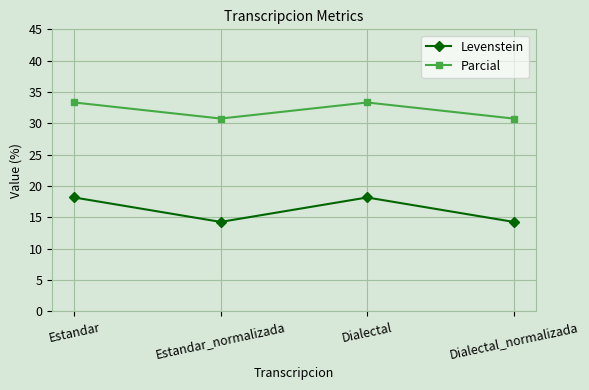

What is the difference between the second highest and minimum values in the Parcial series?

2.6